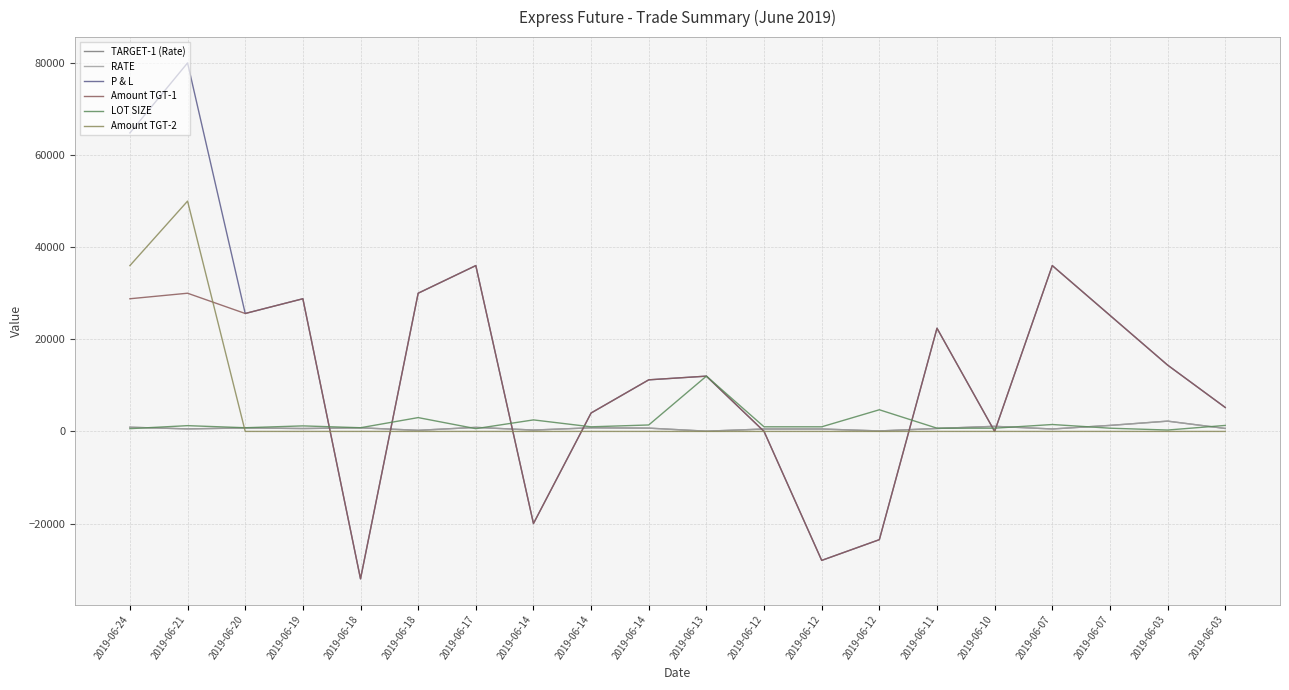

True or false: LOT SIZE and P & L intersect in this chart.

True